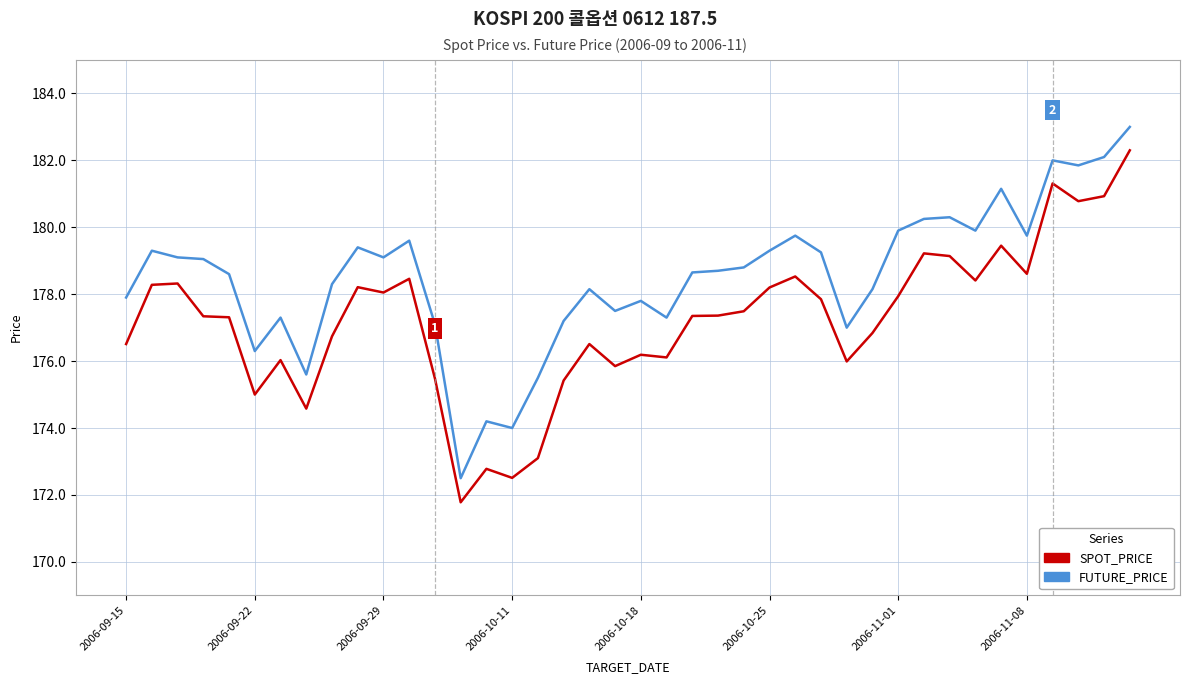

Is this an area chart (filled region under the line)?

No